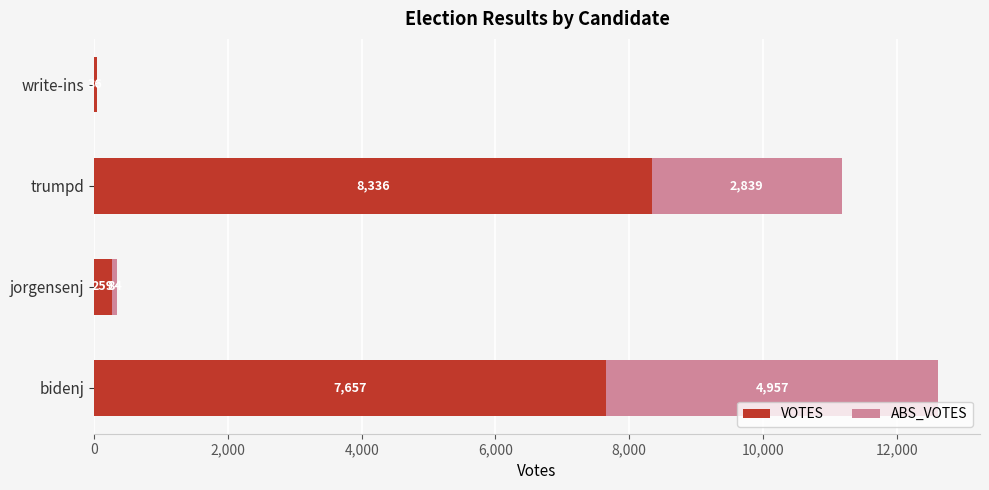

What are all the series names shown in the legend?

VOTES, ABS_VOTES